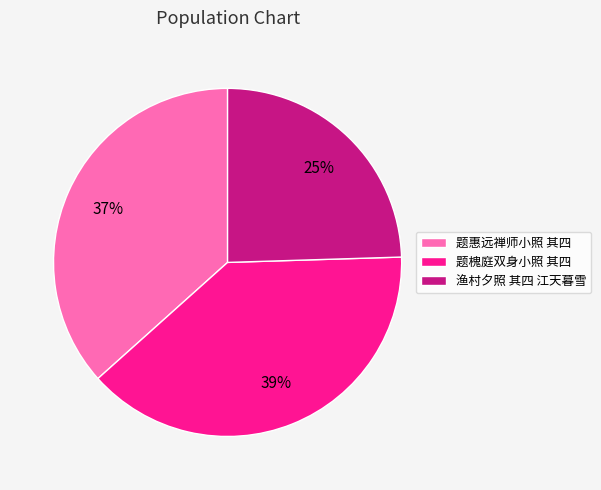

What percentage is the 题槐庭双身小照 其四 slice, to the nearest percent?

39%